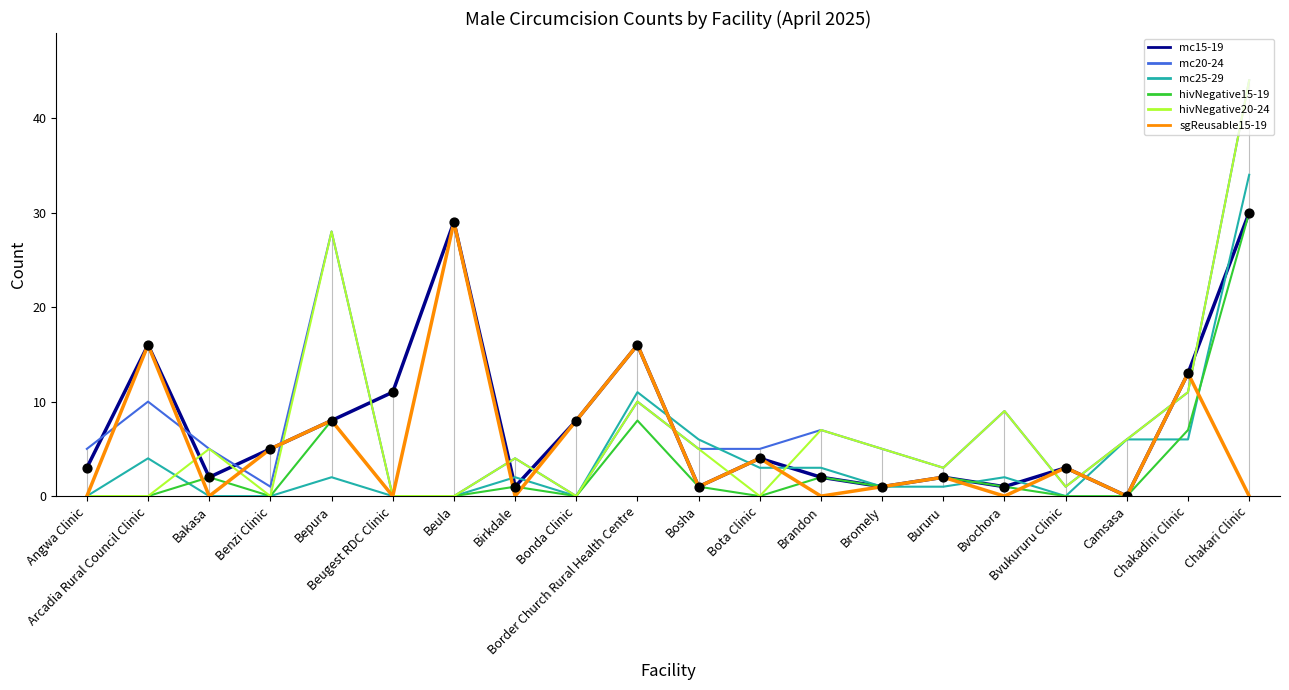

Is the value of hivNegative15-19 at Arcadia Rural Council Clinic greater than the value of hivNegative20-24 at Beula?

No